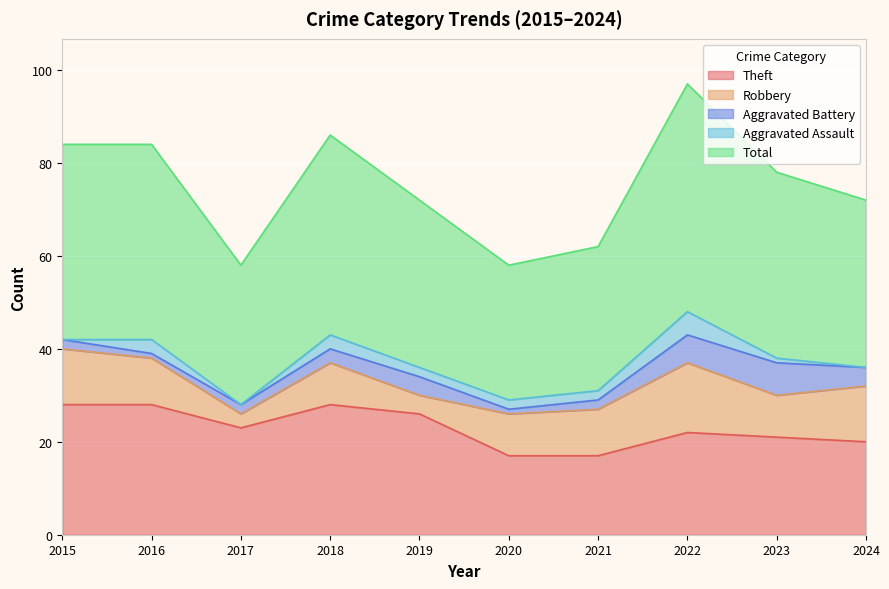

Reading right to left, extract all data points from this chart.

Theft: 20	21	22	17	17	26	28	23	28	28
Robbery: 12	9	15	10	9	4	9	3	10	12
Aggravated Battery: 4	7	6	2	1	4	3	2	1	2
Aggravated Assault: 0	1	5	2	2	2	3	0	3	0
Total: 36	40	49	31	29	36	43	30	42	42